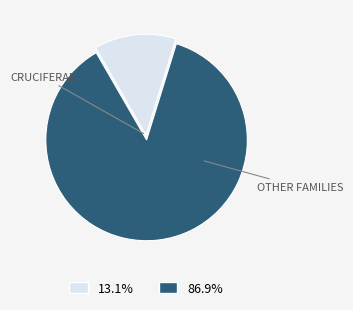

Is there any slice that represents more than half of the pie?

Yes